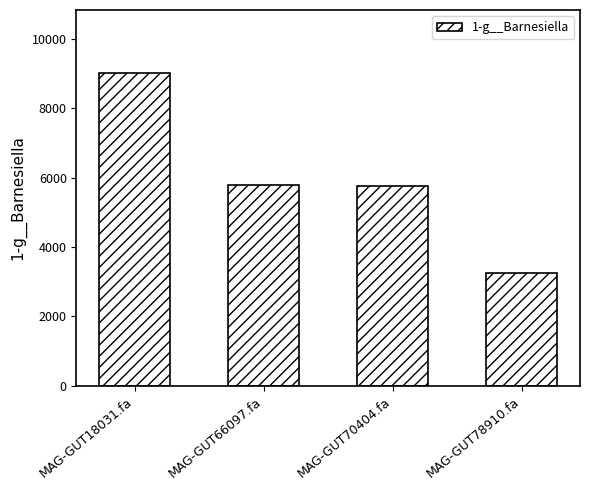

At which label does the data first exceed 5783?

MAG-GUT18031.fa